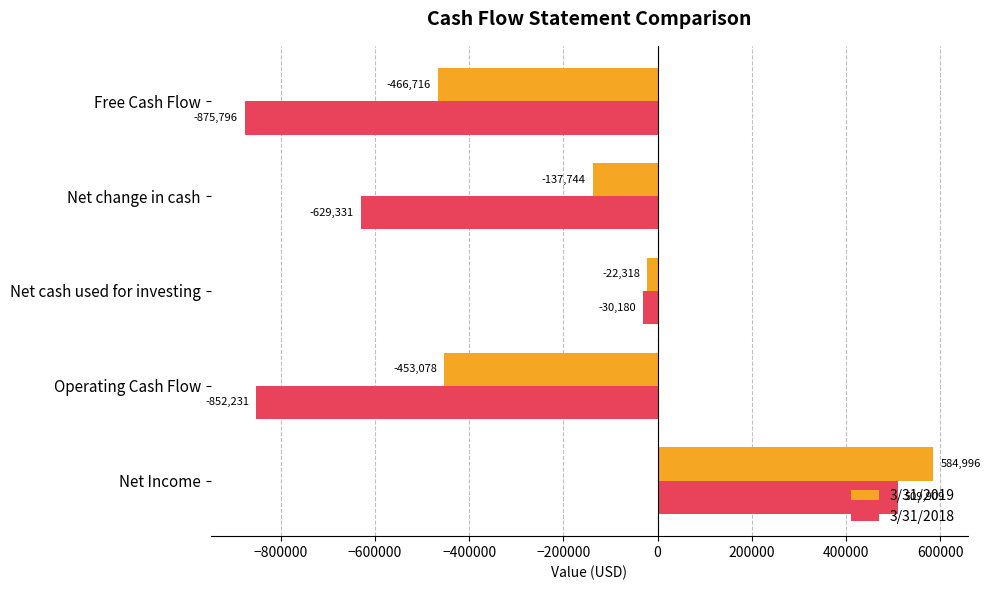

The value of 3/31/2018 at Free Cash Flow is -875796. True or false?

True